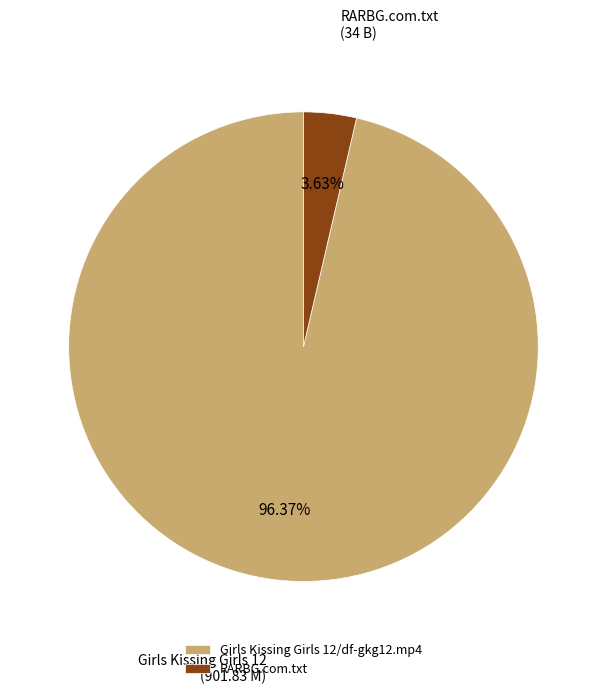

Count the number of slices in the pie.

2